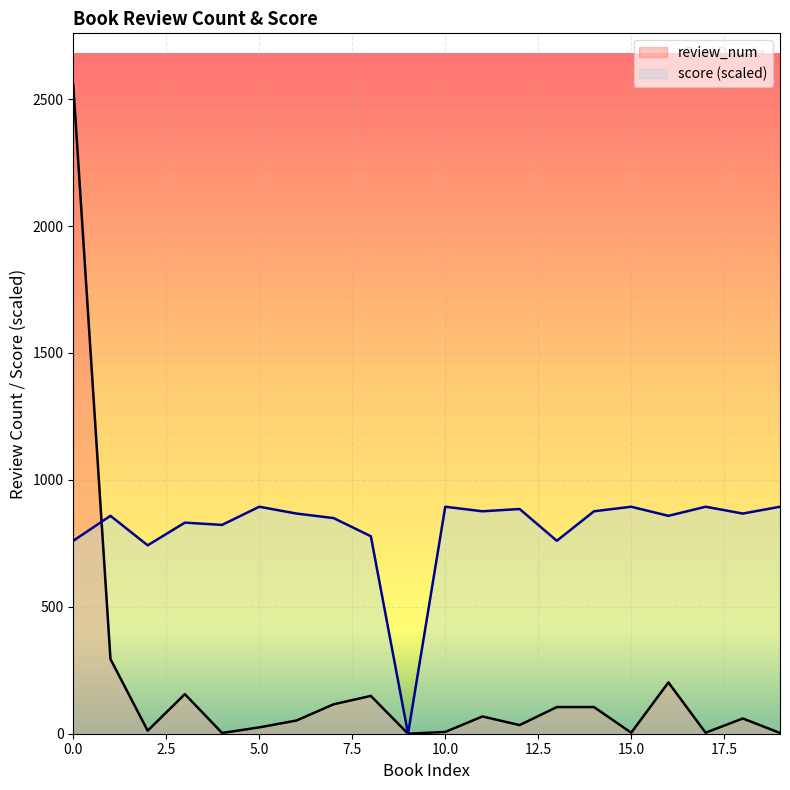

How many interior local valleys does the review_num series have?

6